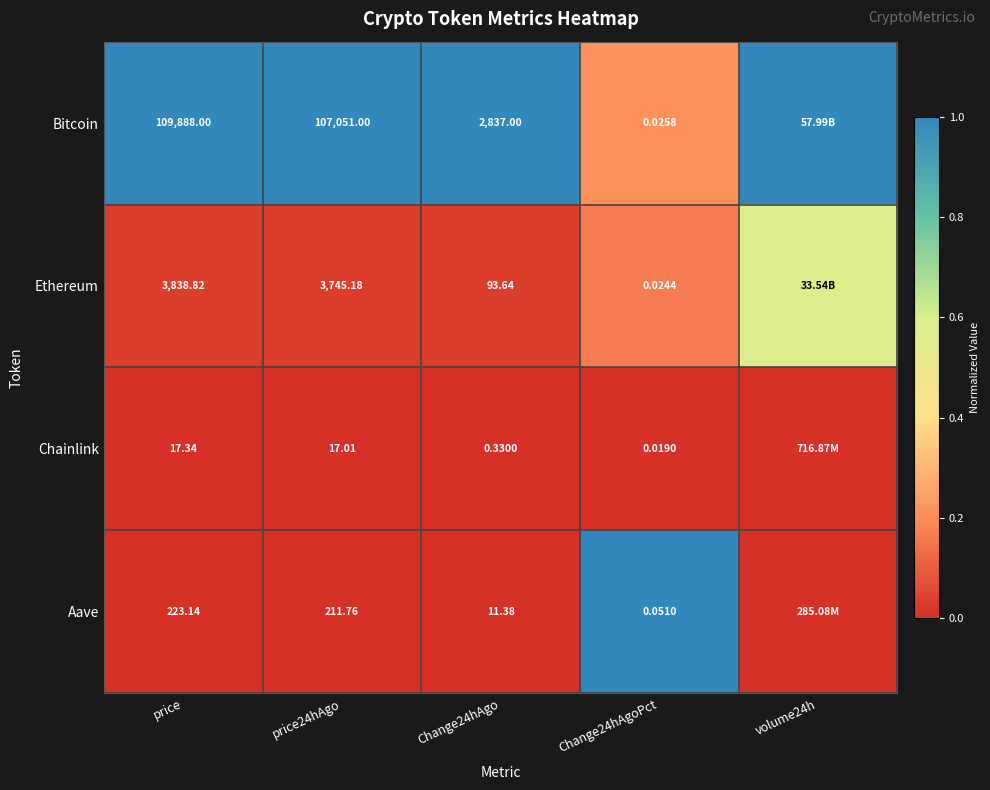

Rank the series at Change24hAgo from lowest to highest value.

Chainlink, Aave, Ethereum, Bitcoin